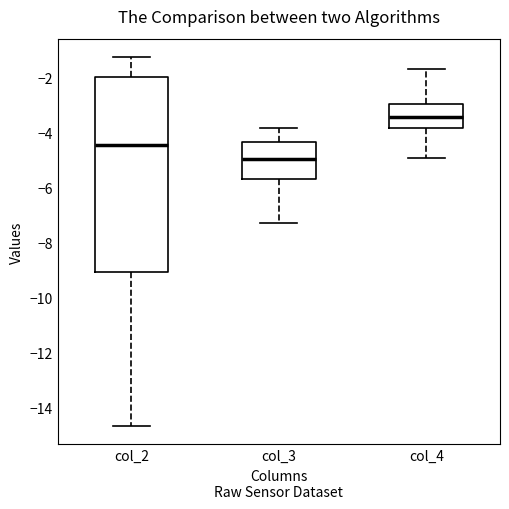

Comparing the boxes themselves (not the whiskers), which one is the tallest?

col_2